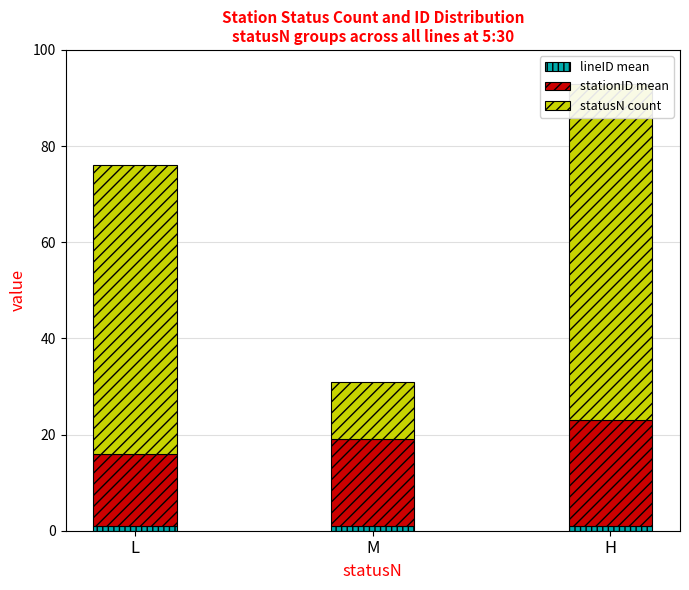

Which series has the widest spread of values?

statusN count